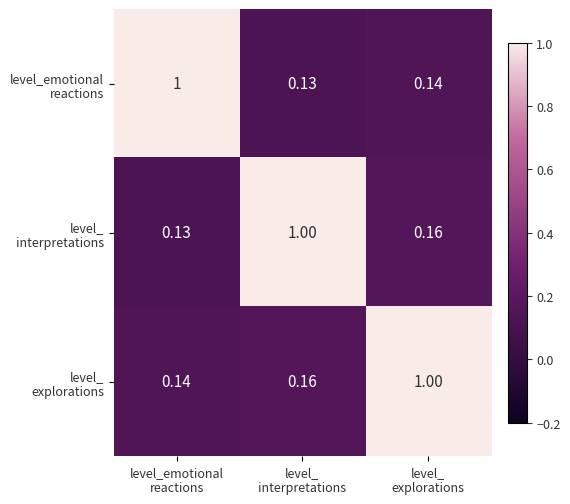

At level_emotional reactions, list the series in order from smallest to largest.

level_ interpretations, level_ explorations, level_emotional reactions